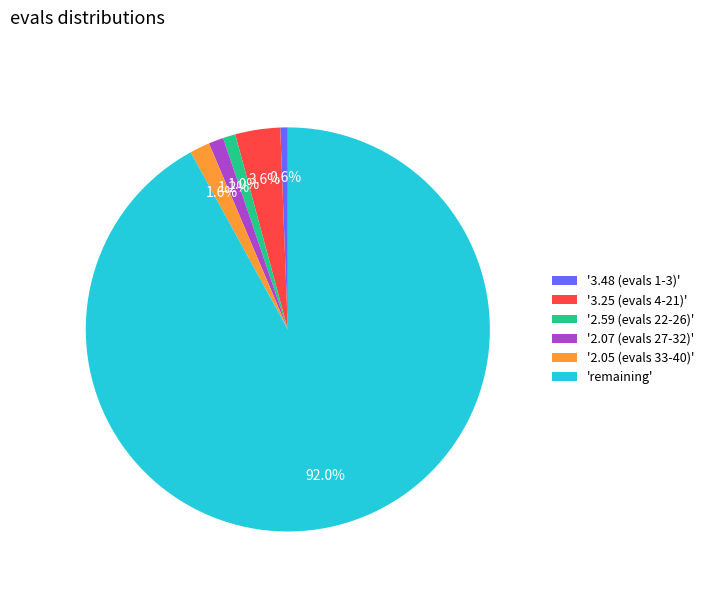

What is the largest slice in the pie chart?

'remaining'